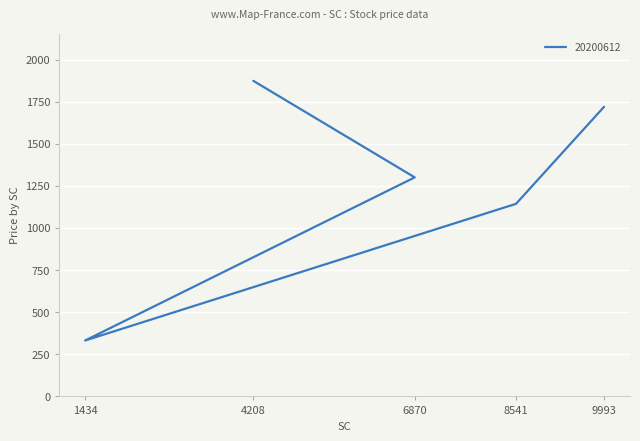

Which series has the largest range (max minus min)?

20200612